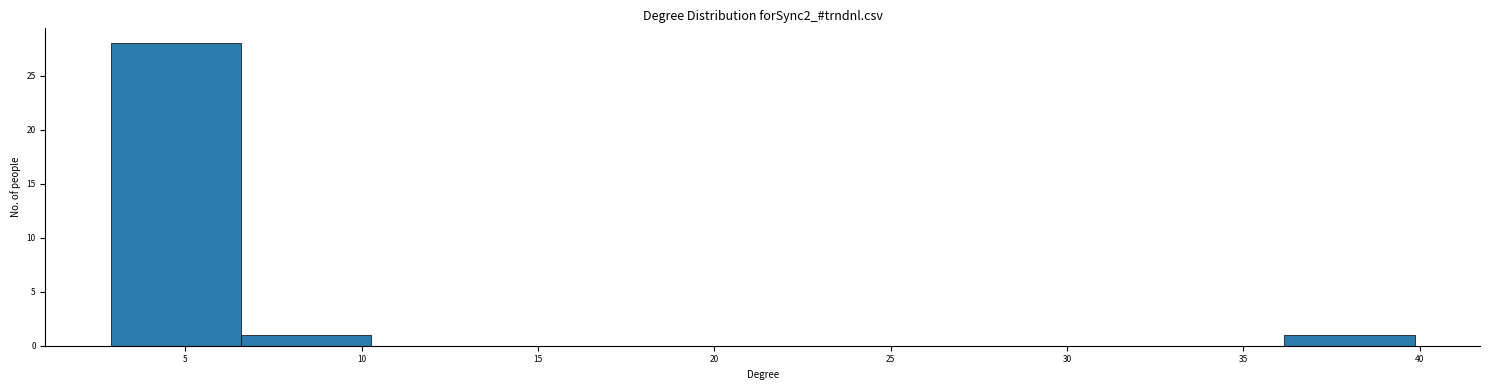

How tall is the bar that spans 6.5 to 10.5 on the x-axis? Neither the bar edges nor the heights are printed on the chart, so give them approximately, as read against the axes.

1